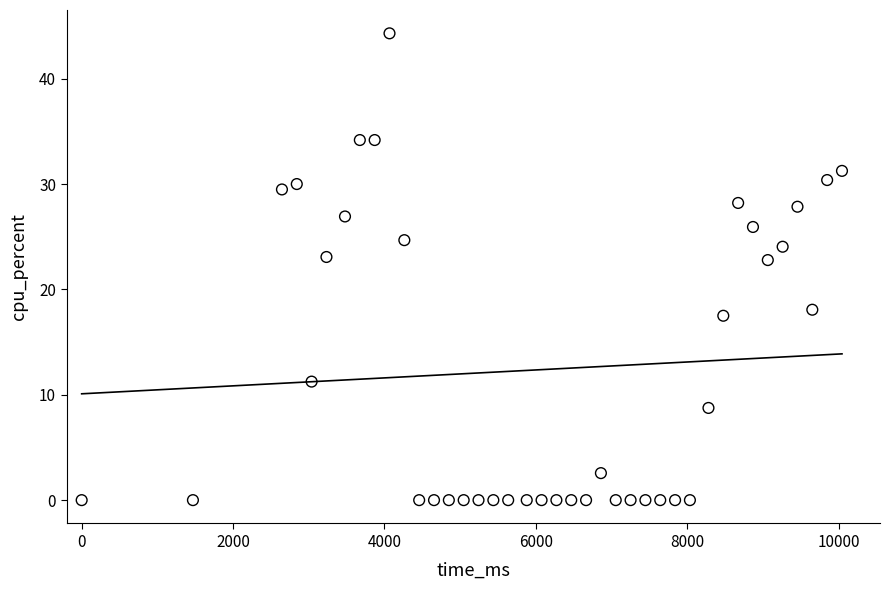

What is the range of X values (max minus min)?

10045.0